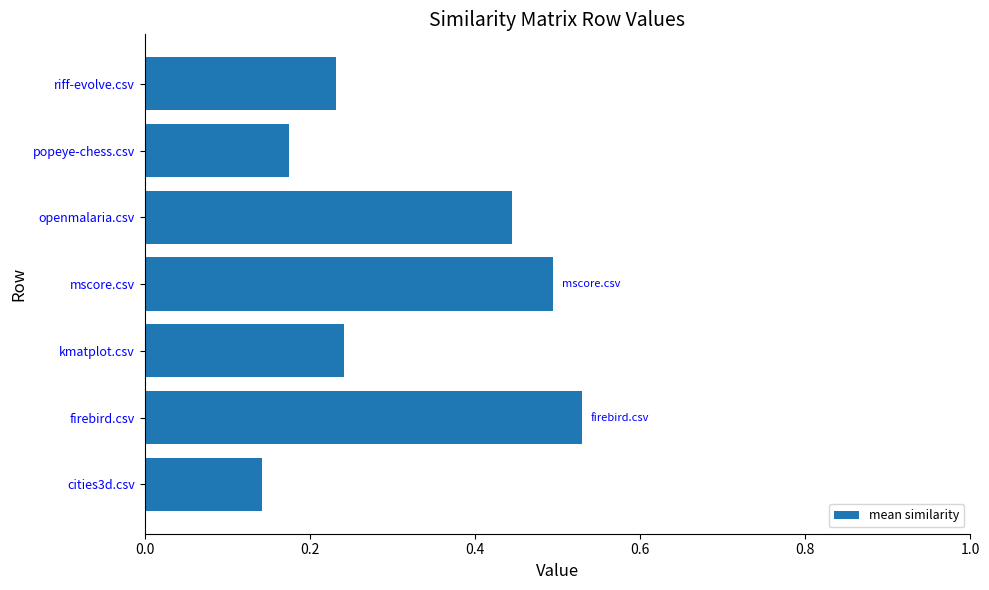

What is the average value?

0.3